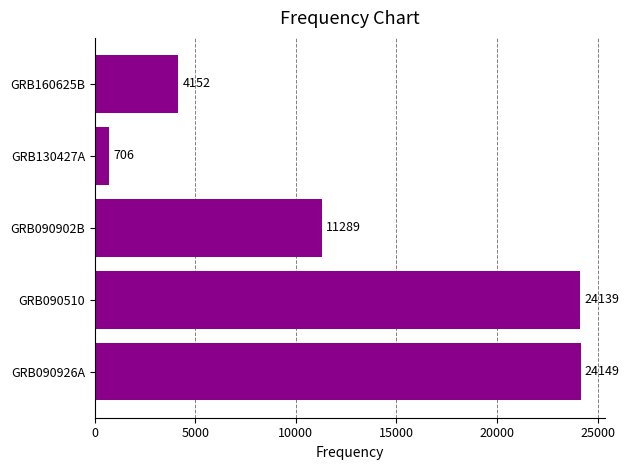

List the labels in order of value, largest first.

GRB090926A, GRB090510, GRB090902B, GRB160625B, GRB130427A